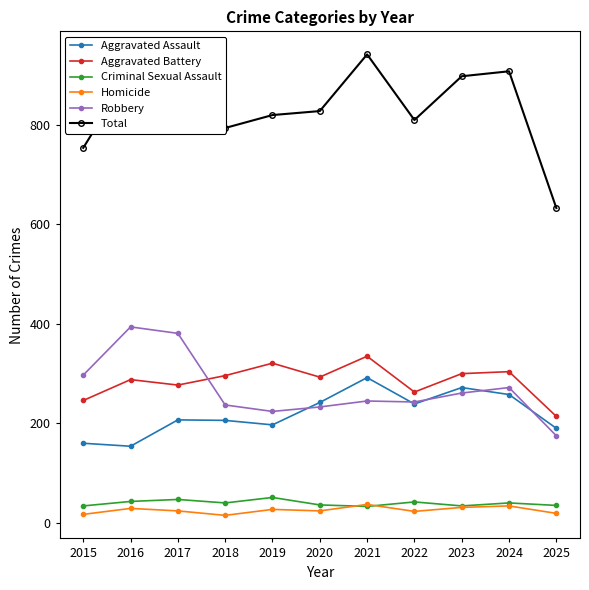

Is this an area chart (filled region under the line)?

No